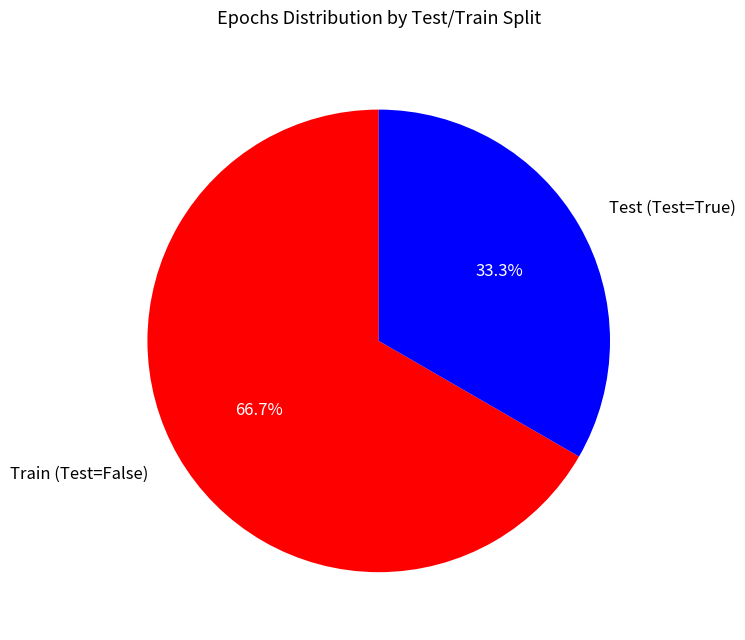

What percentage is the Test (Test=True) slice, to the nearest percent?

33%